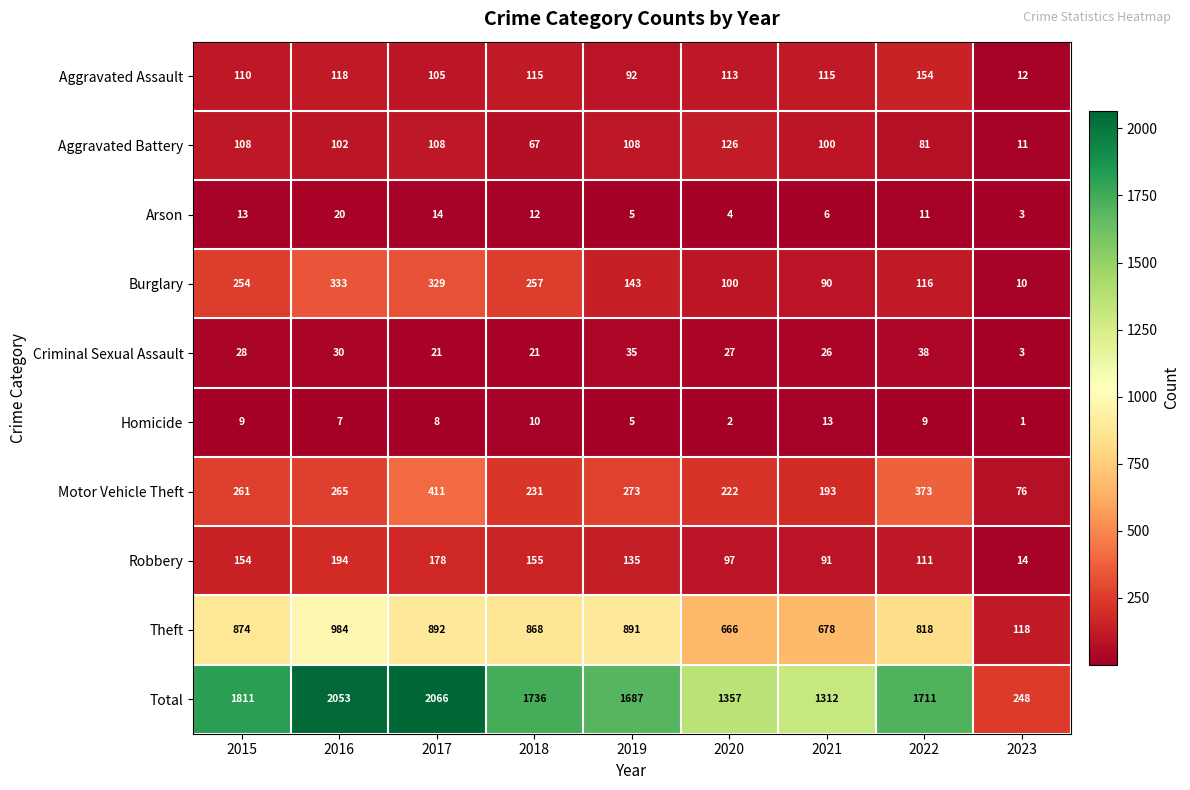

List the series in order of their peak value, highest first.

Total, Theft, Motor Vehicle Theft, Burglary, Robbery, Aggravated Assault, Aggravated Battery, Criminal Sexual Assault, Arson, Homicide